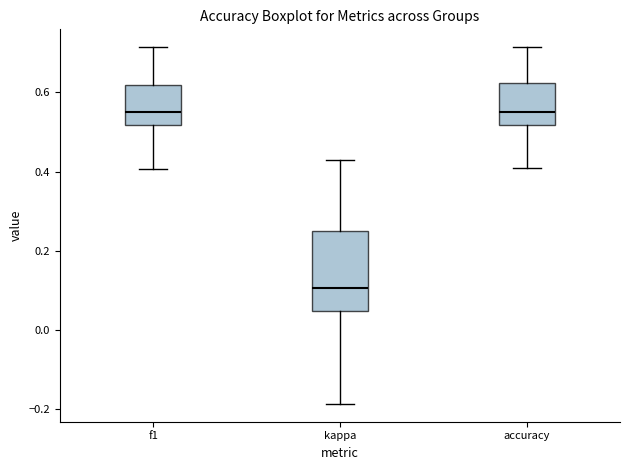

Which box is the tallest, from its lower edge to its upper edge?

kappa